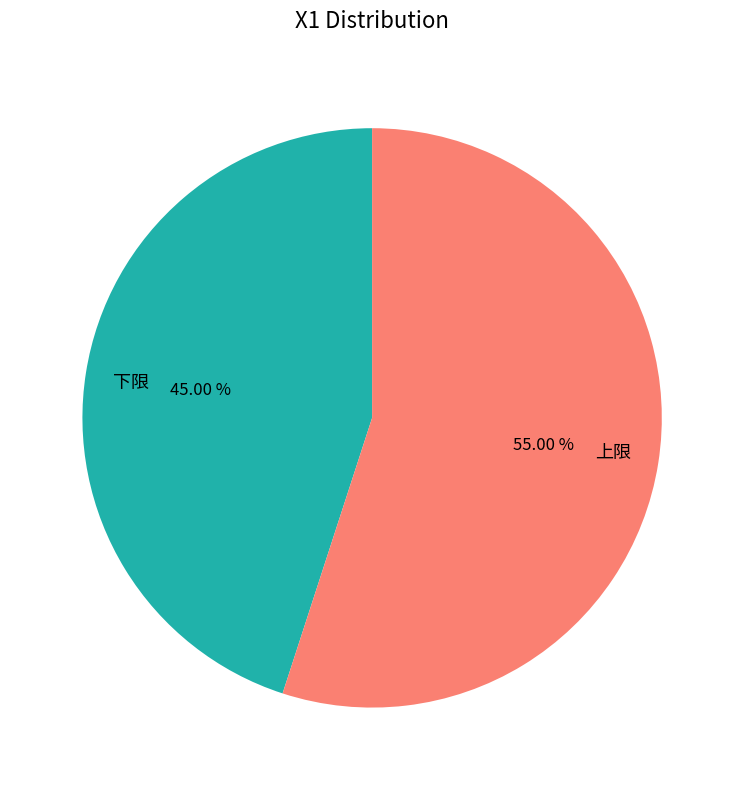

Rank the categories by value from lowest to highest.

下限, 上限